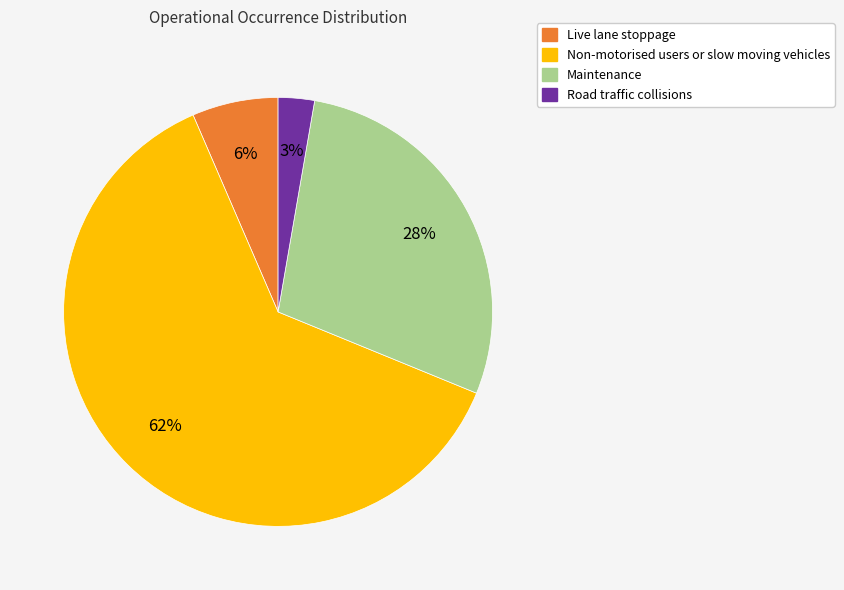

Is there any slice that represents more than half of the pie?

Yes